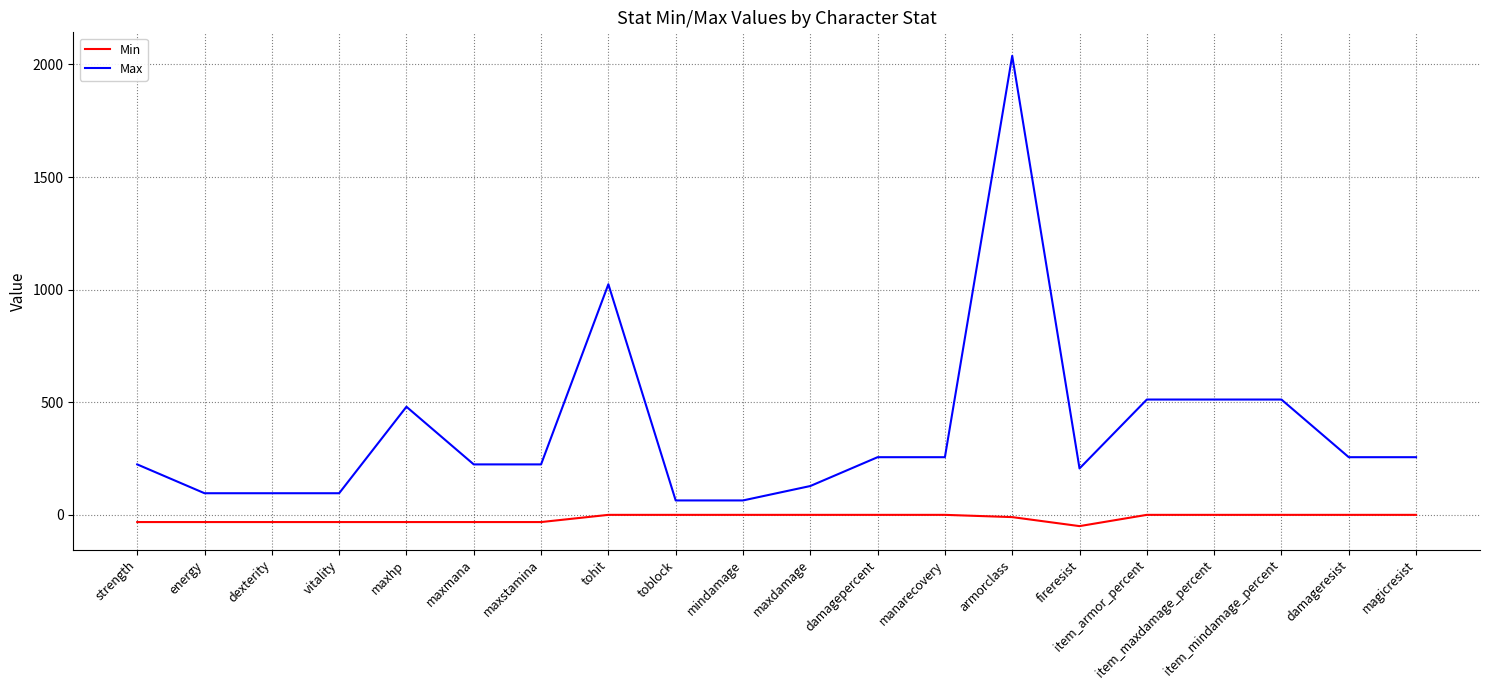

What are all the series names shown in the legend?

Min, Max